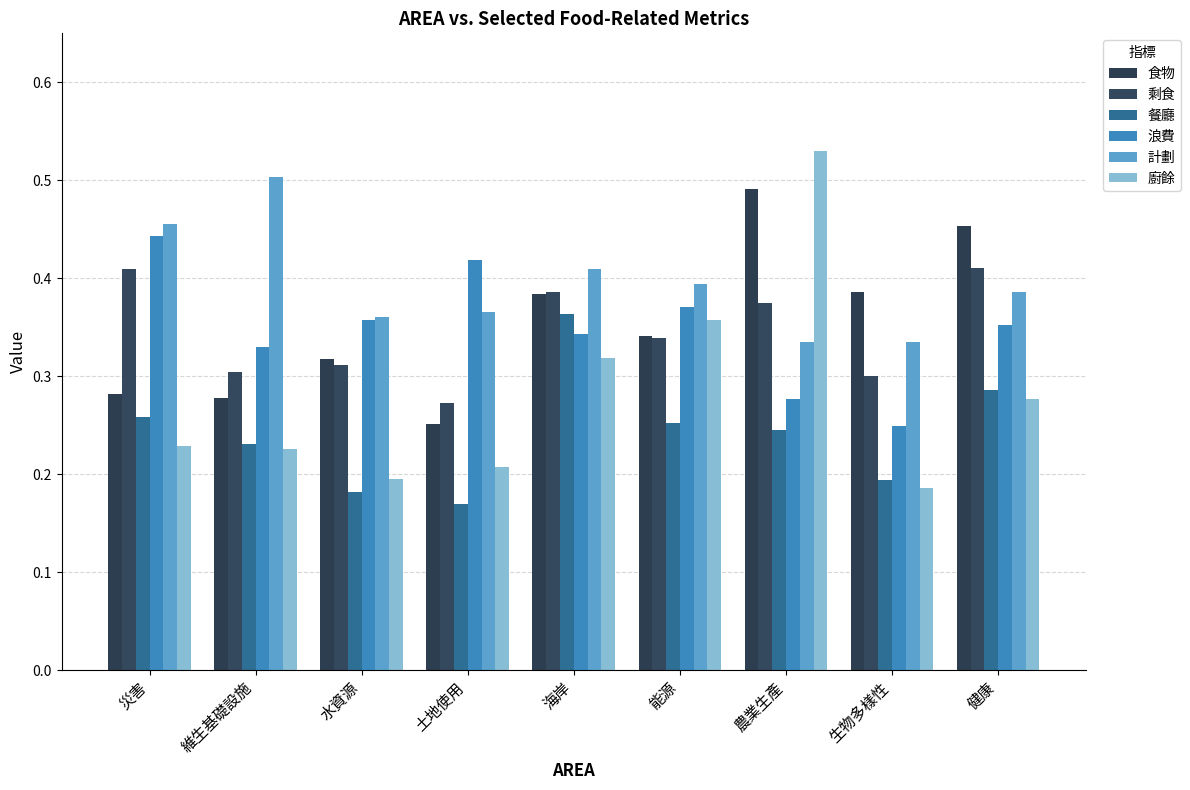

How many bars are there in total?

54